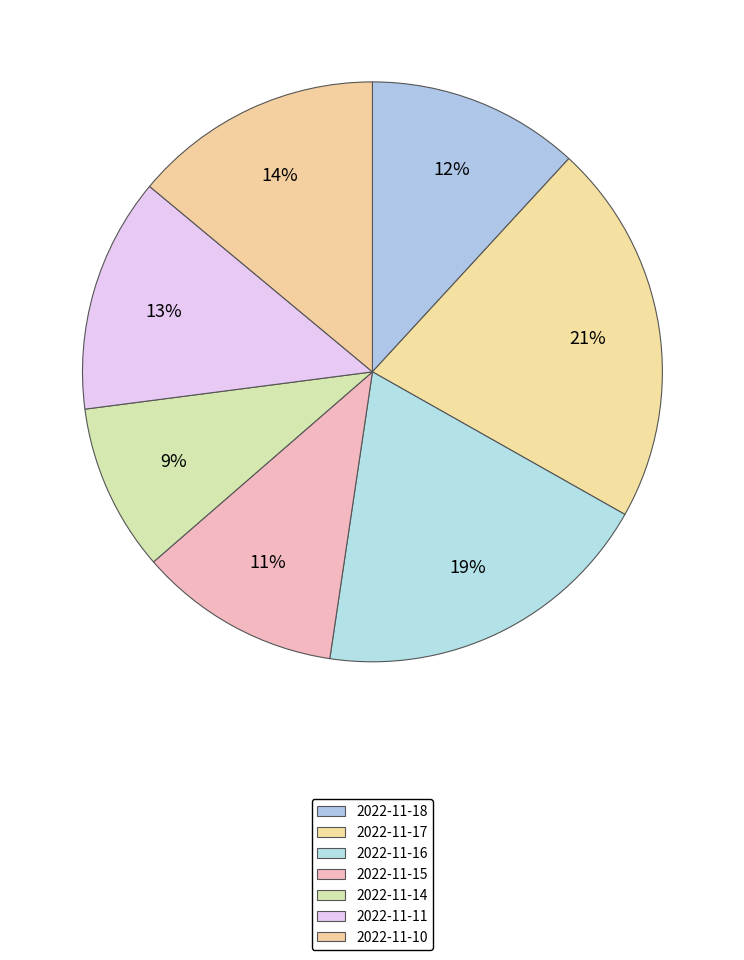

The 2022-11-11 slice represents 8% of the pie. True or false?

False